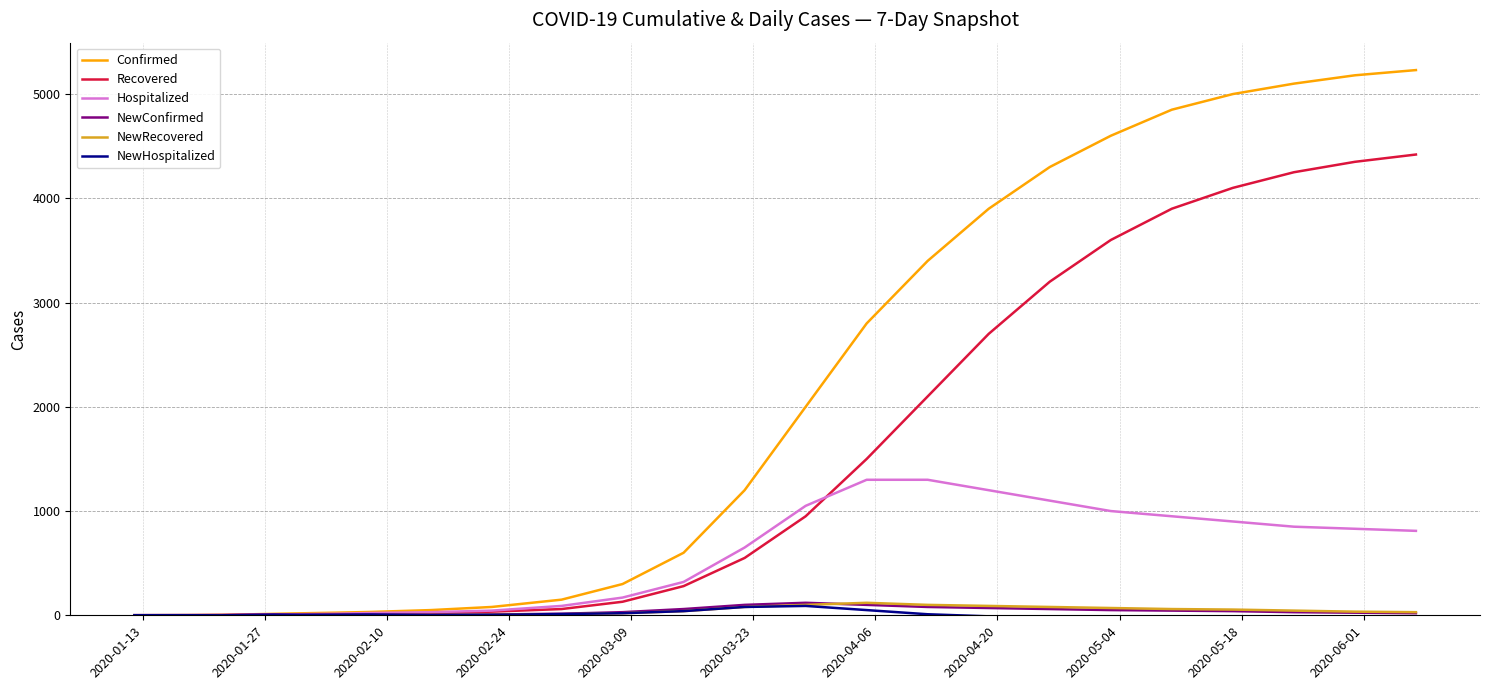

Which series has the largest total across all categories?

Confirmed